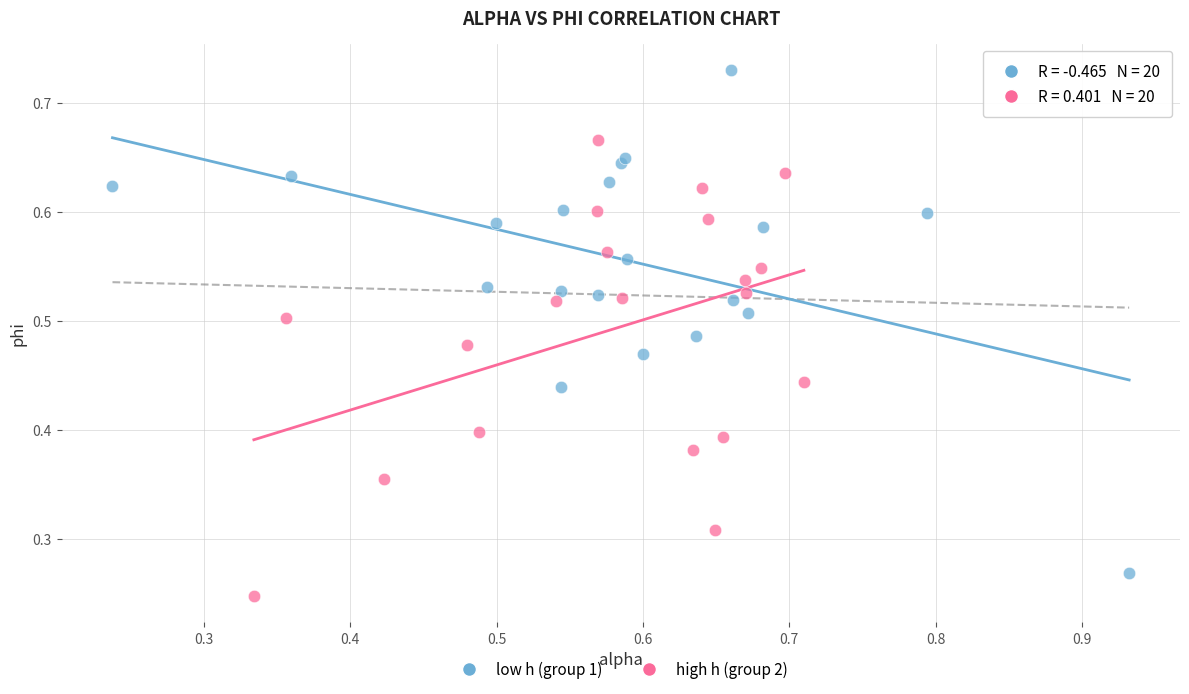

Which series has the largest Y range (max minus min)?

low h (group 1)